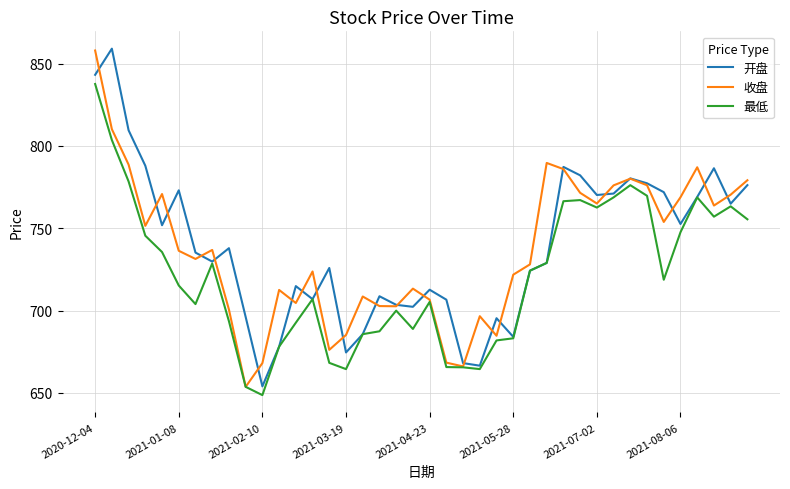

What is the minimum value for 开盘?

653.9